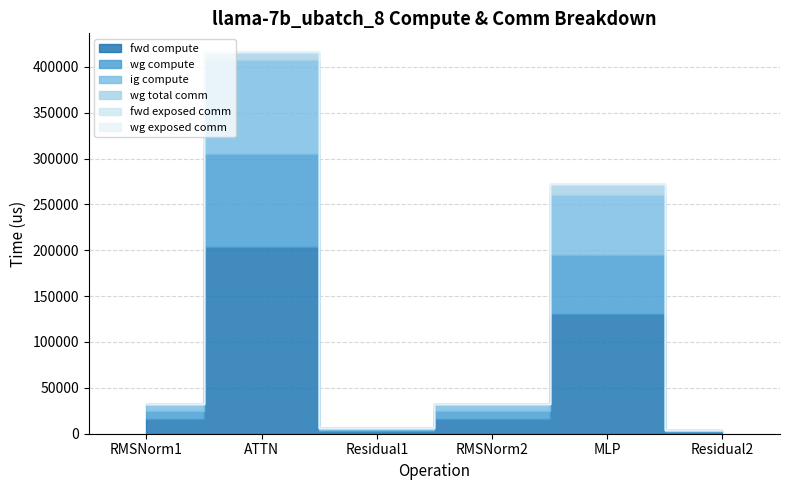

Rank the series at Residual1 from lowest to highest value.

wg total comm, fwd exposed comm, wg exposed comm, wg compute, ig compute, fwd compute